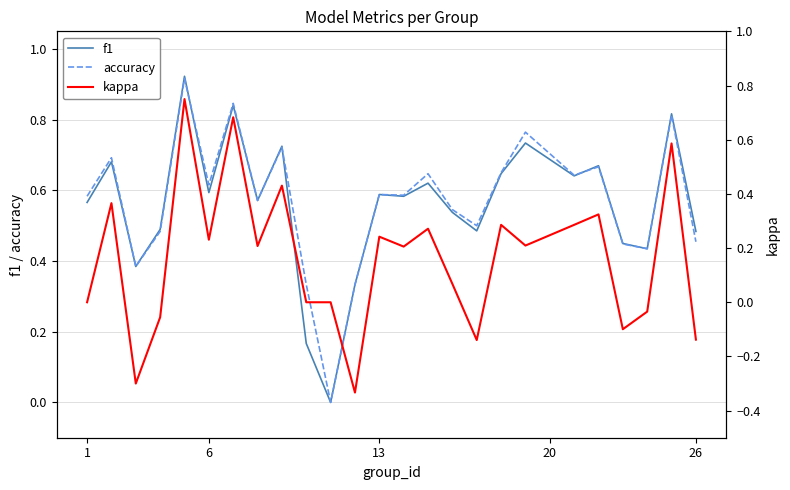

The f1 series shows 0.3 at 8. True or false?

False